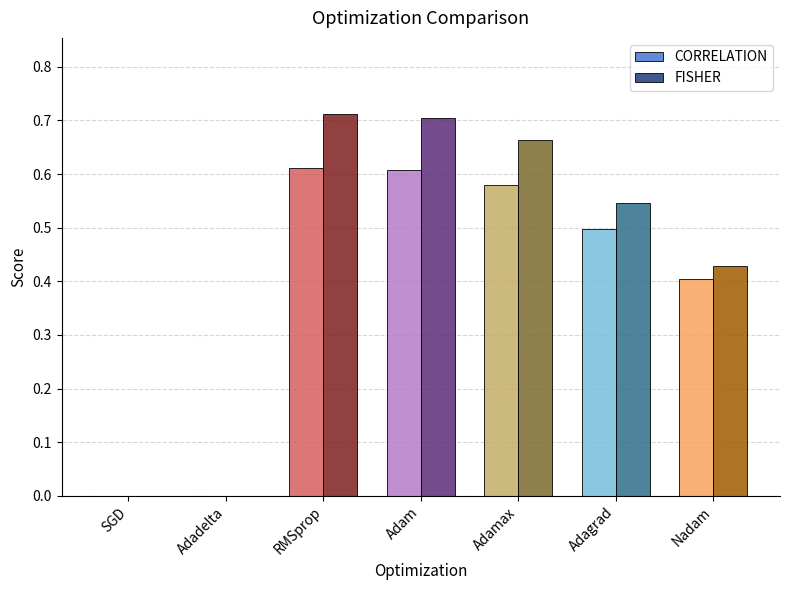

Is it true that CORRELATION equals 0.6 at Nadam?

False